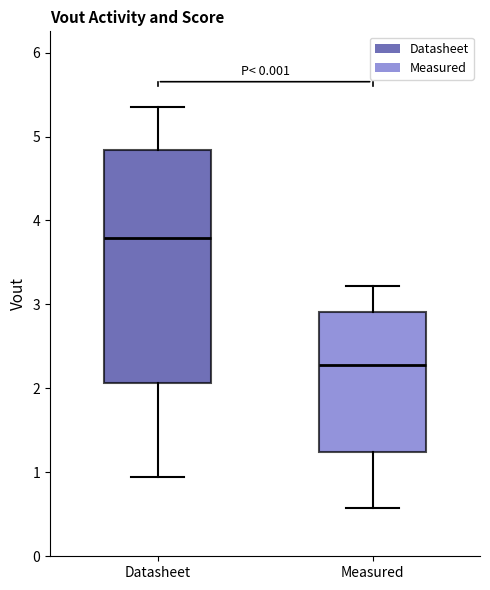

Which box is the tallest, from its lower edge to its upper edge?

Datasheet